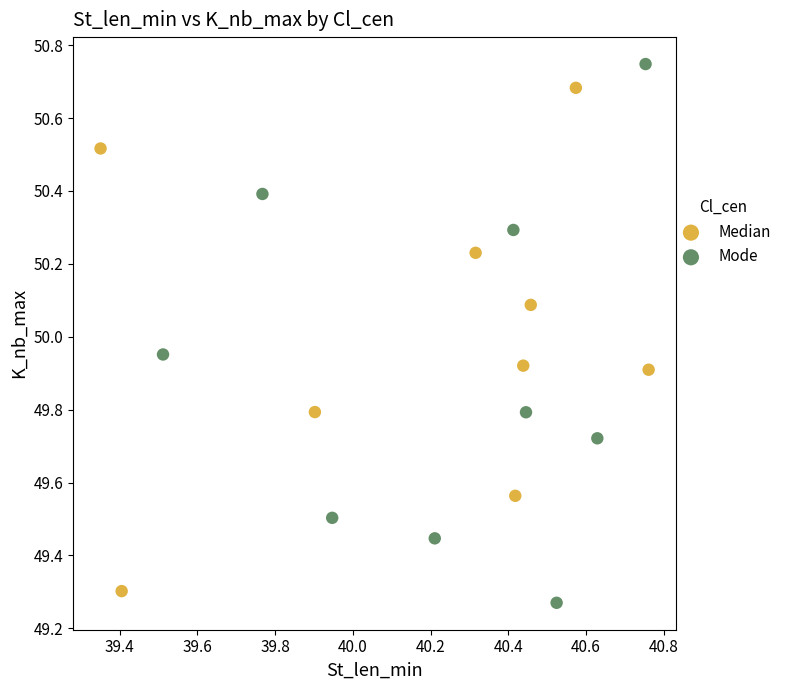

Which series contains the highest Y value?

Mode